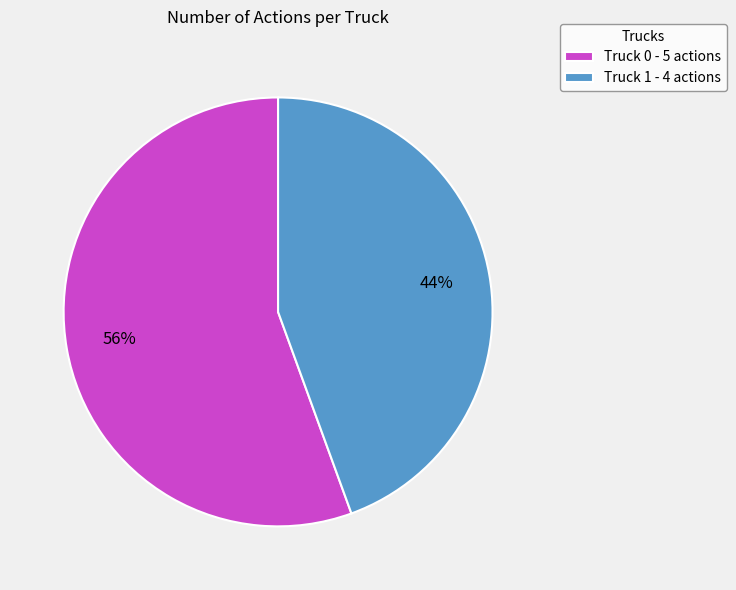

Do Truck 1 - 4 actions and Truck 0 - 5 actions together represent more than half of the pie?

Yes